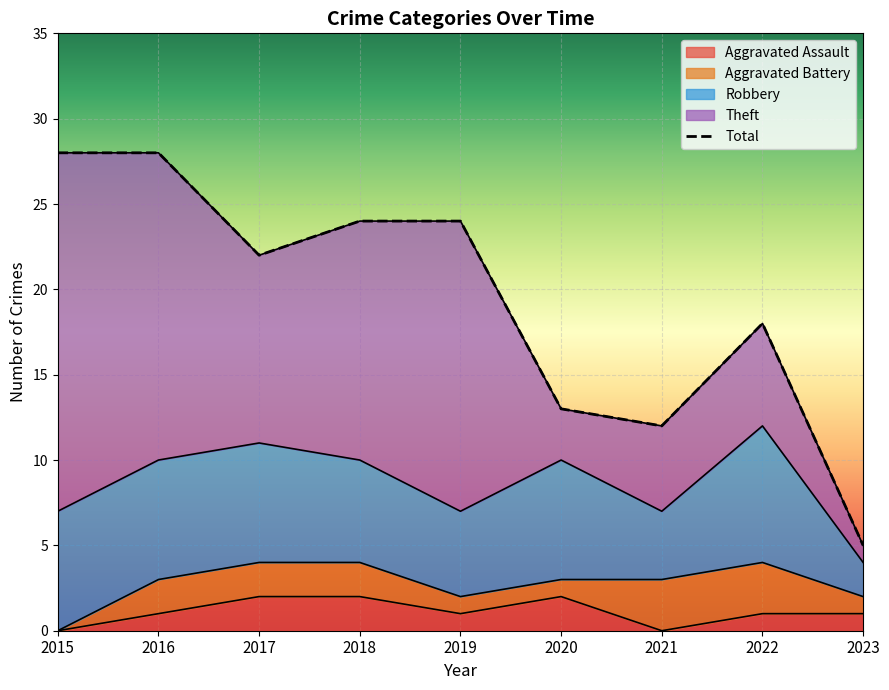

What is the total value across all series at 2021?

24